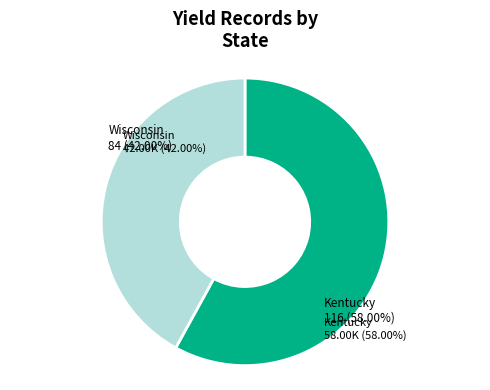

What is the largest slice in the pie chart?

Kentucky